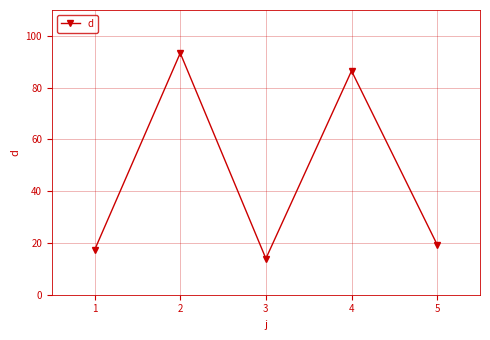

The chart shows a value of 86.5 at 4. True or false?

True